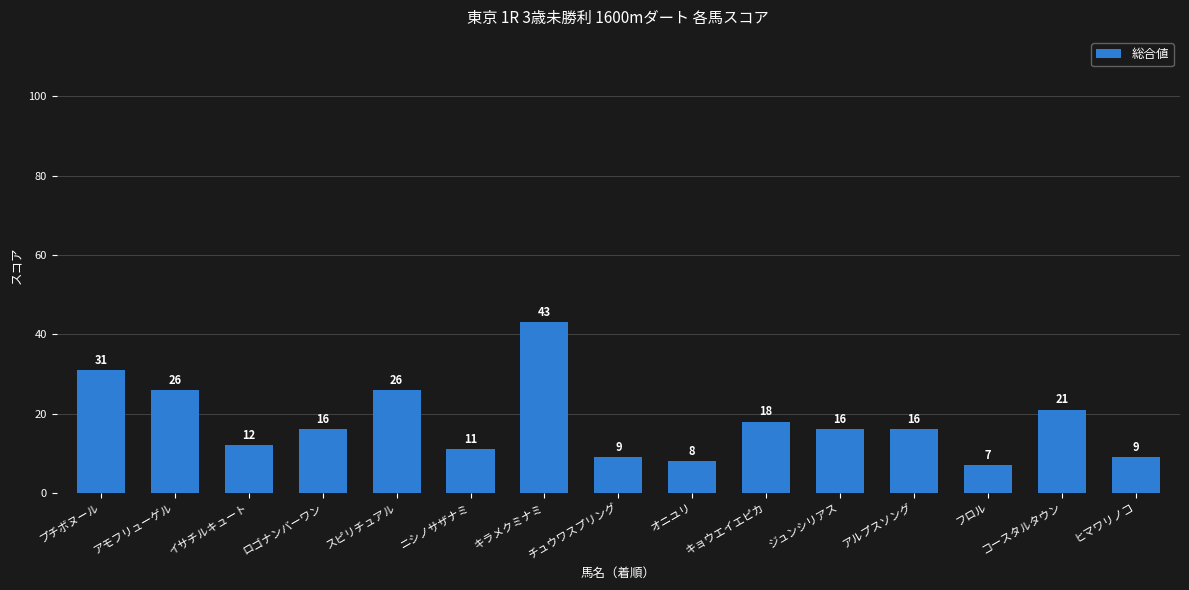

What is the sum of all values?

269